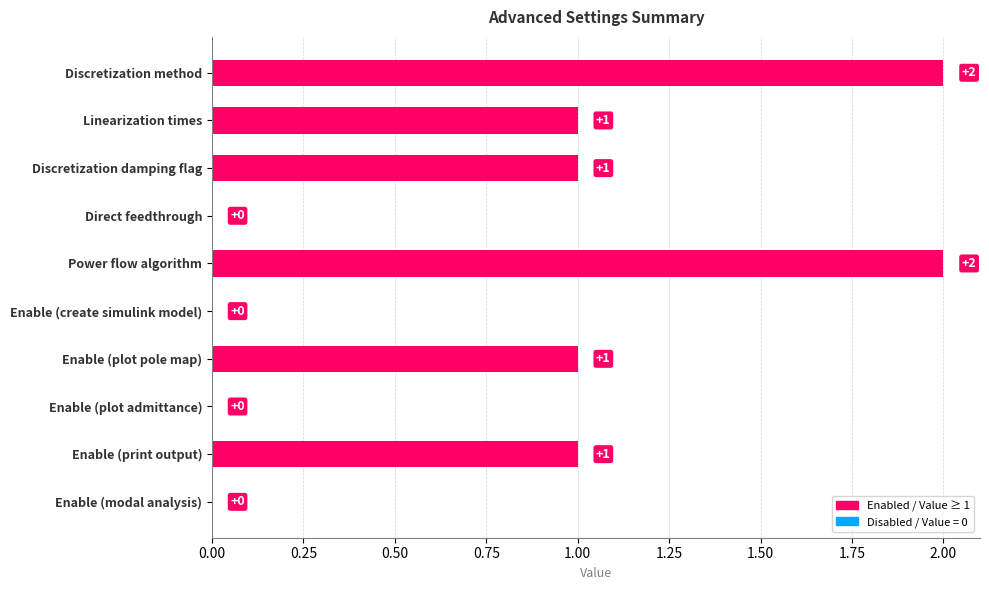

What is the change in value from Direct feedthrough to Power flow algorithm?

+2